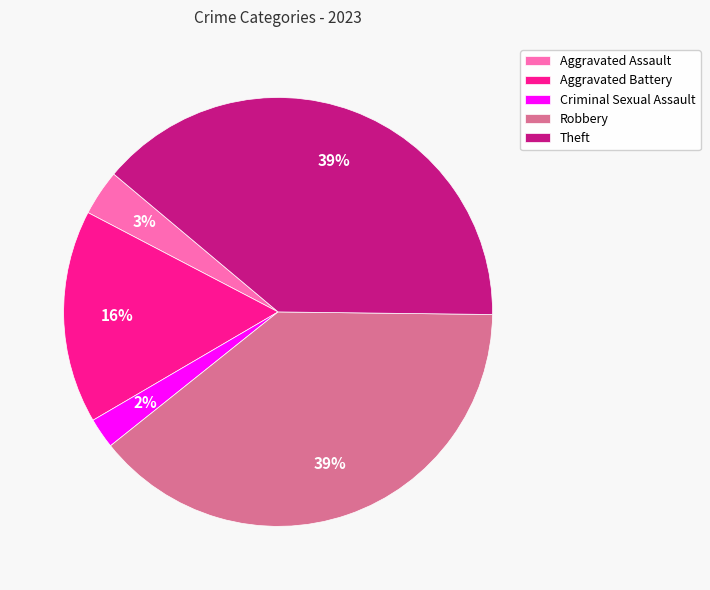

Between Aggravated Assault and Aggravated Battery, which is larger?

Aggravated Battery